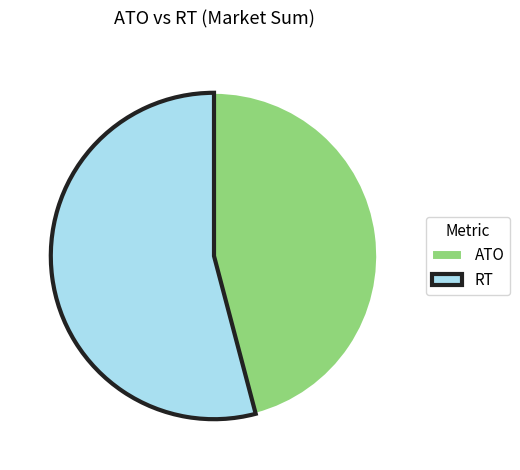

Rank the categories by value from lowest to highest.

ATO, RT